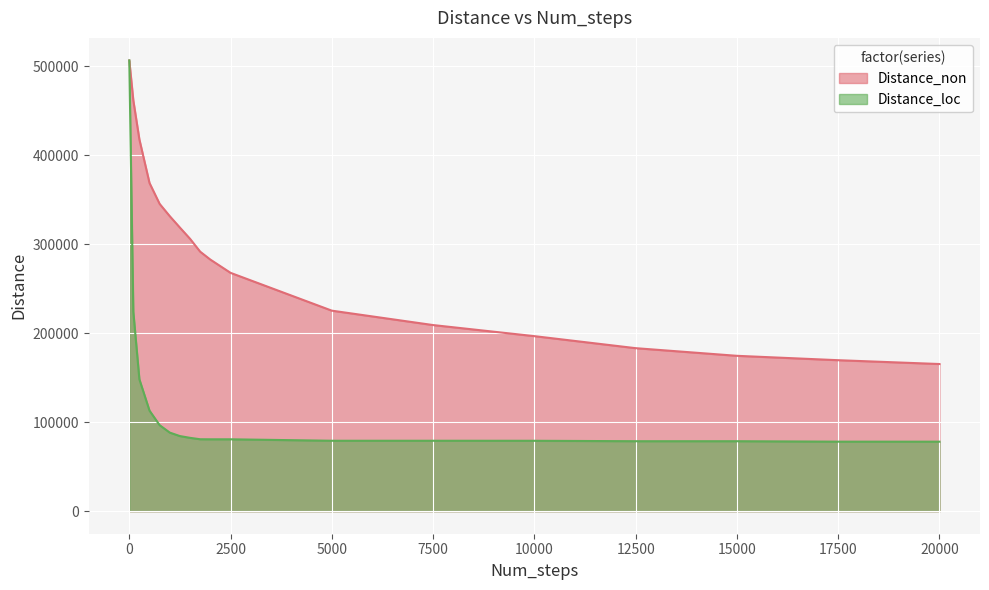

Rank the categories by Distance_non value from highest to lowest.

1, 100, 250, 500, 750, 1000, 1250, 1500, 1750, 2000, 2500, 5000, 7500, 10000, 12500, 15000, 17500, 20000